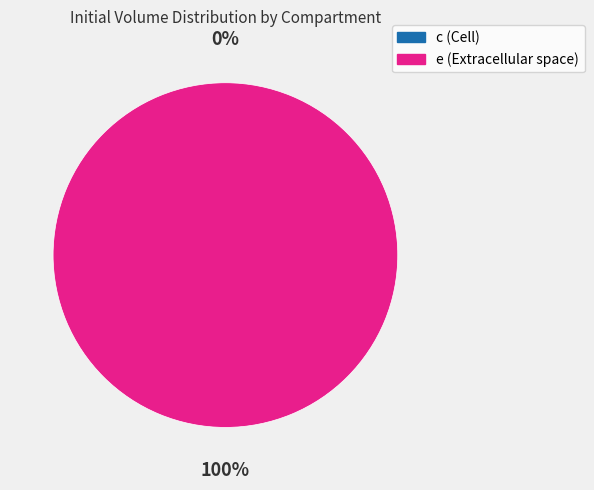

To the nearest percent, what is the difference between the e and c slice percentages?

100%